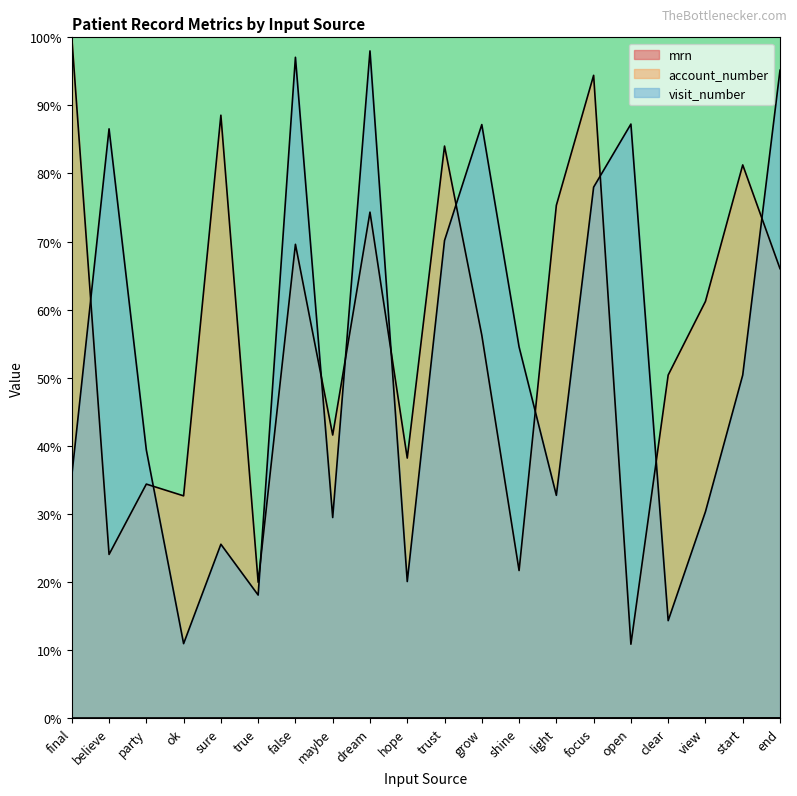

What is the difference between the highest and lowest values at final?

100.0